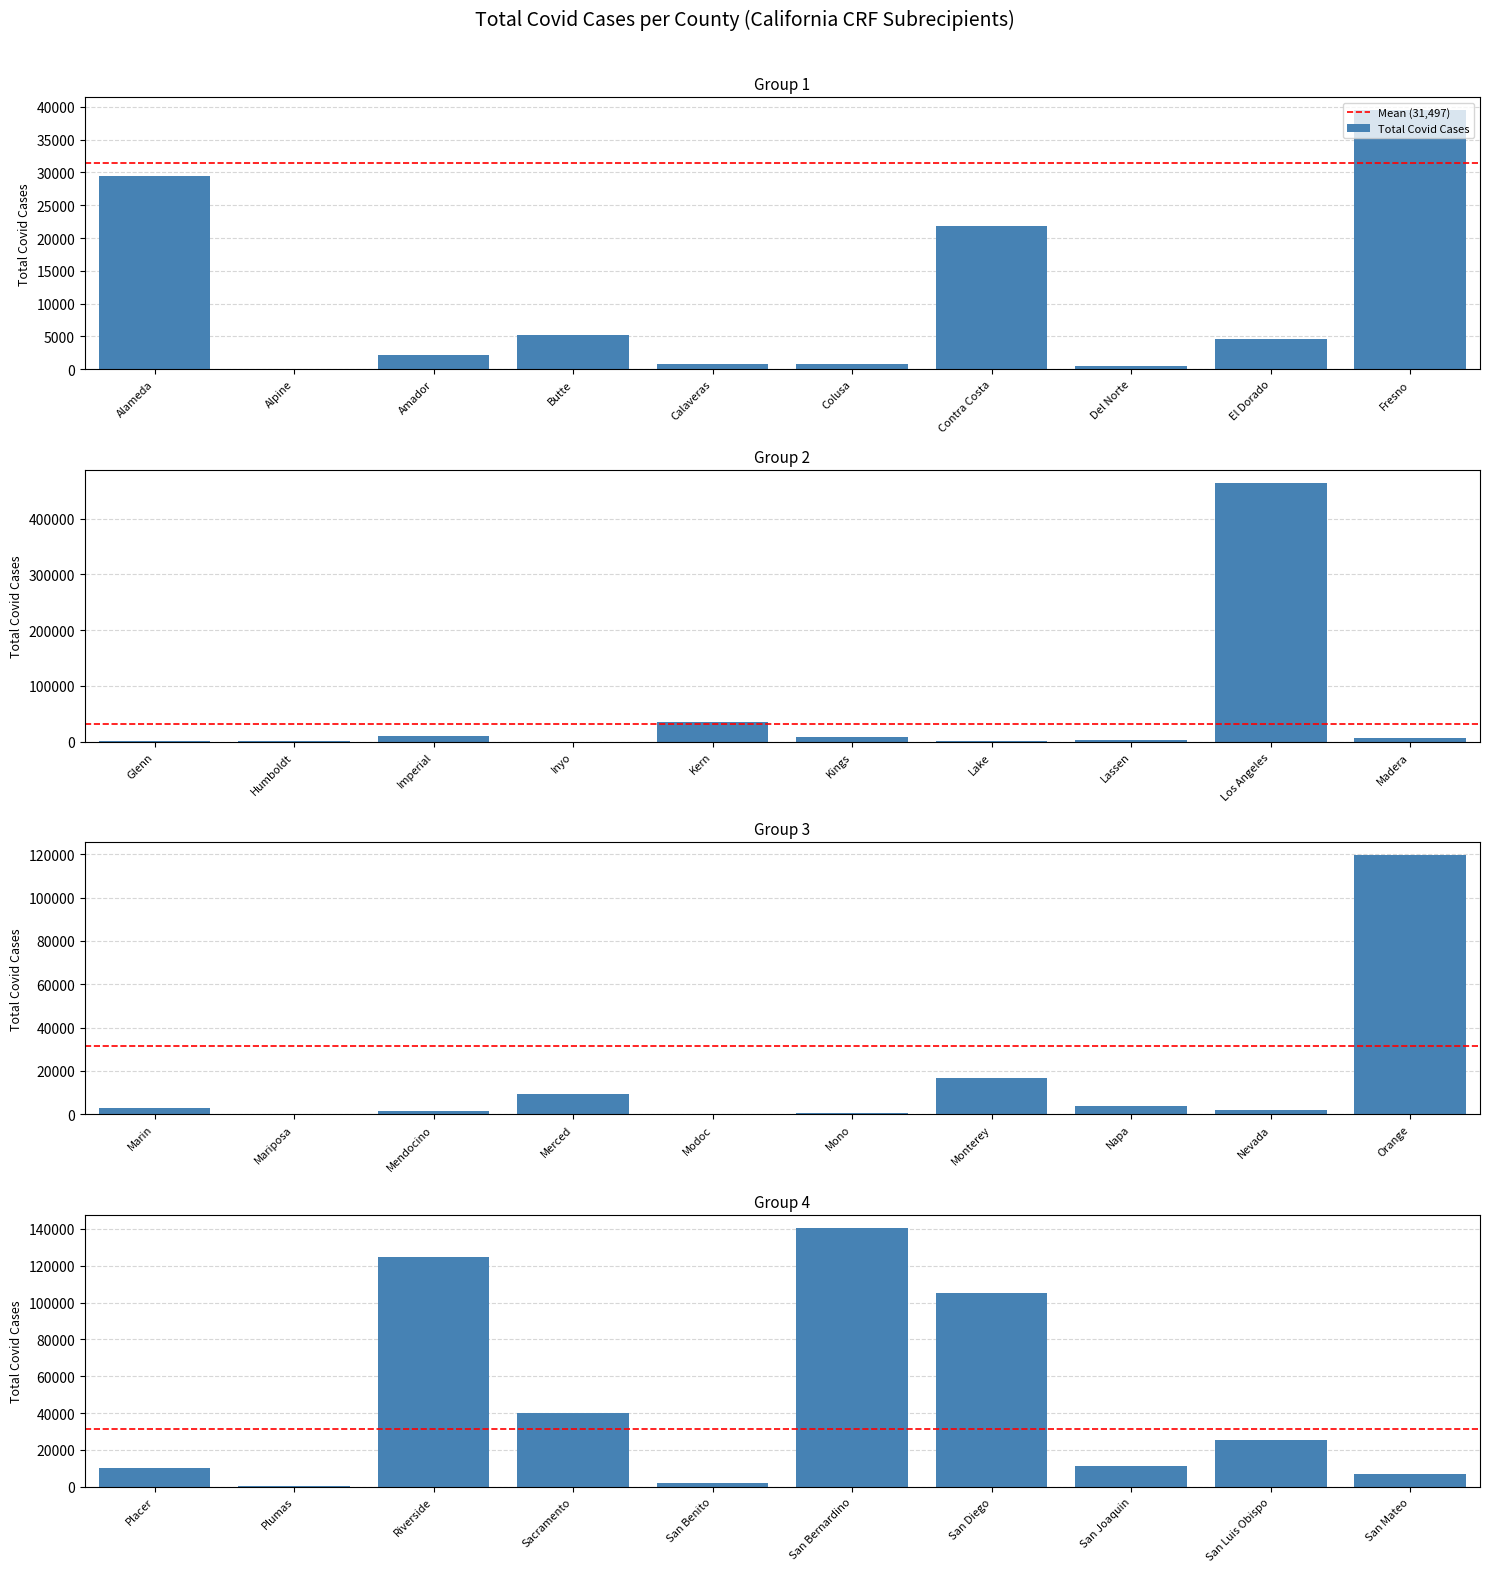

Reading left to right, list all the values displayed in this chart.

Alameda=29533	Alpine=59	Amador=2166	Butte=5152	Calaveras=884	Colusa=842	Contra Costa=21899	Del Norte=575	El Dorado=4606	Fresno=39454	Glenn=1098	Humboldt=1158	Imperial=11168	Inyo=353	Kern=34591	Kings=7974	Lake=1124	Lassen=3839	Los Angeles=463901	Madera=6030	Marin=2693	Mariposa=171	Mendocino=1320	Merced=9553	Modoc=277	Mono=681	Monterey=16866	Napa=3778	Nevada=2052	Orange=119487	Placer=9963	Plumas=324	Riverside=124737	Sacramento=40154	San Benito=2259	San Bernardino=140487	San Diego=105072	San Joaquin=11489	San Luis Obispo=25348	San Mateo=6798